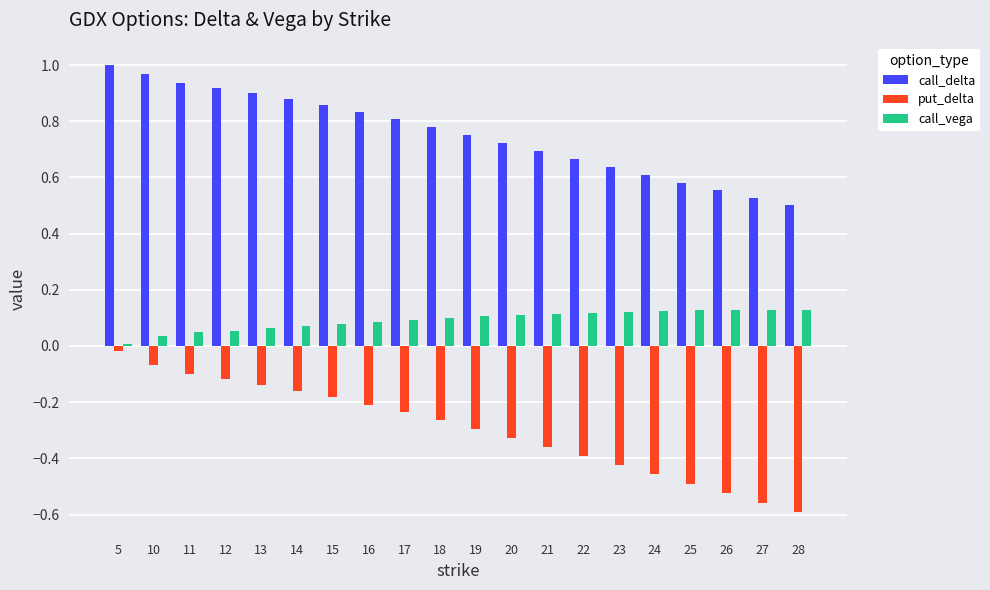

What are all the series names shown in the legend?

call_delta, put_delta, call_vega